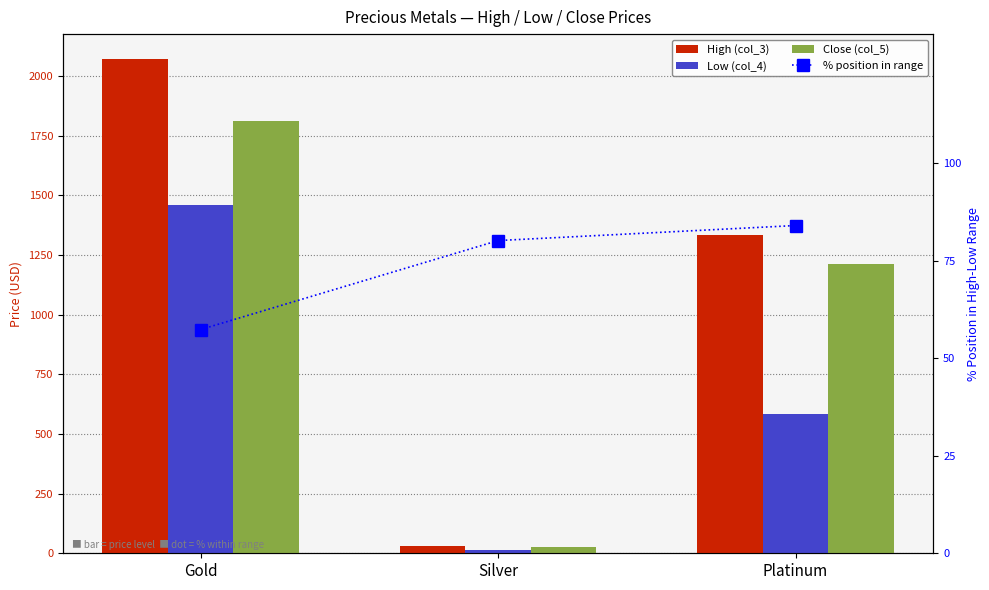

What is the smallest value displayed?

11.8